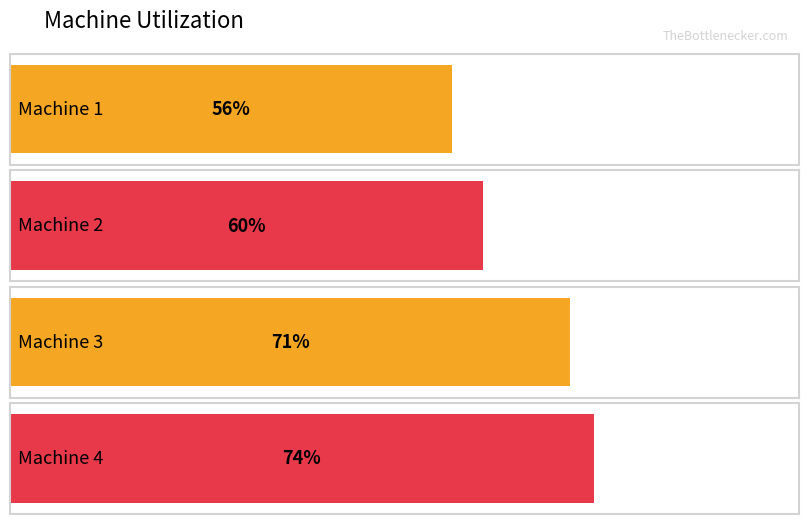

What is the value of the 4th bar from the left?

74